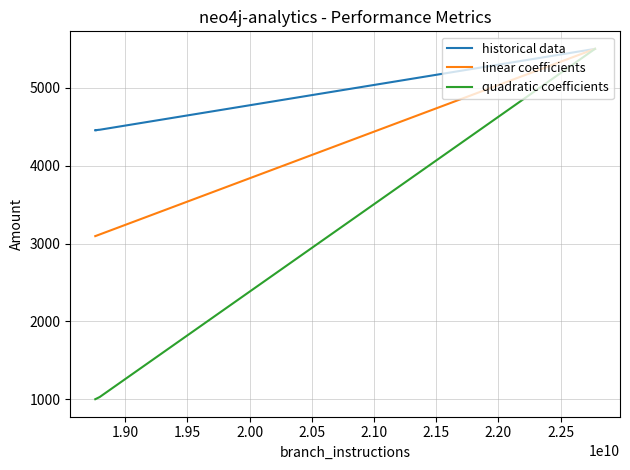

Rank the series by their average value, from highest to lowest.

historical data, linear coefficients, quadratic coefficients